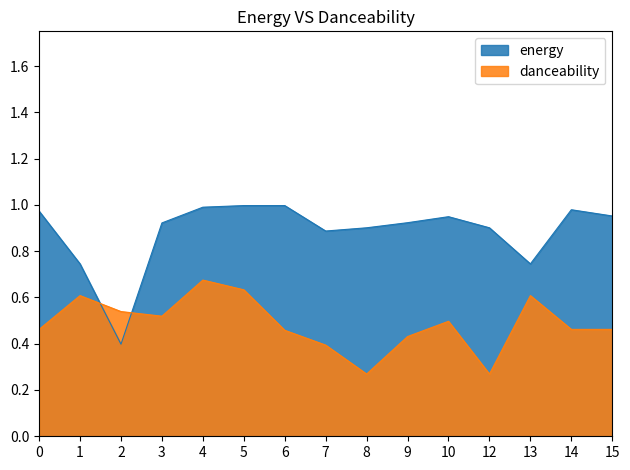

At which category is the sum across all series the highest?

4